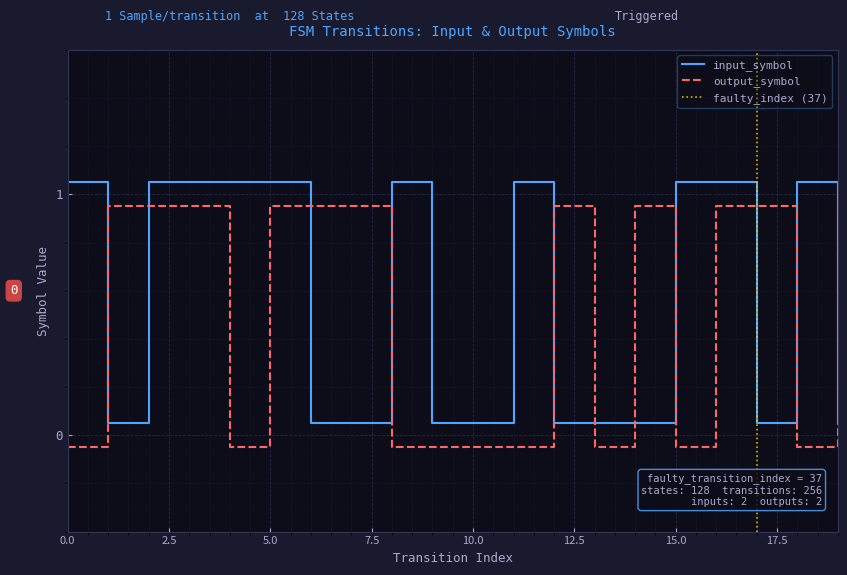

What is the difference between the maximum and minimum values in the output_symbol series?

1.0